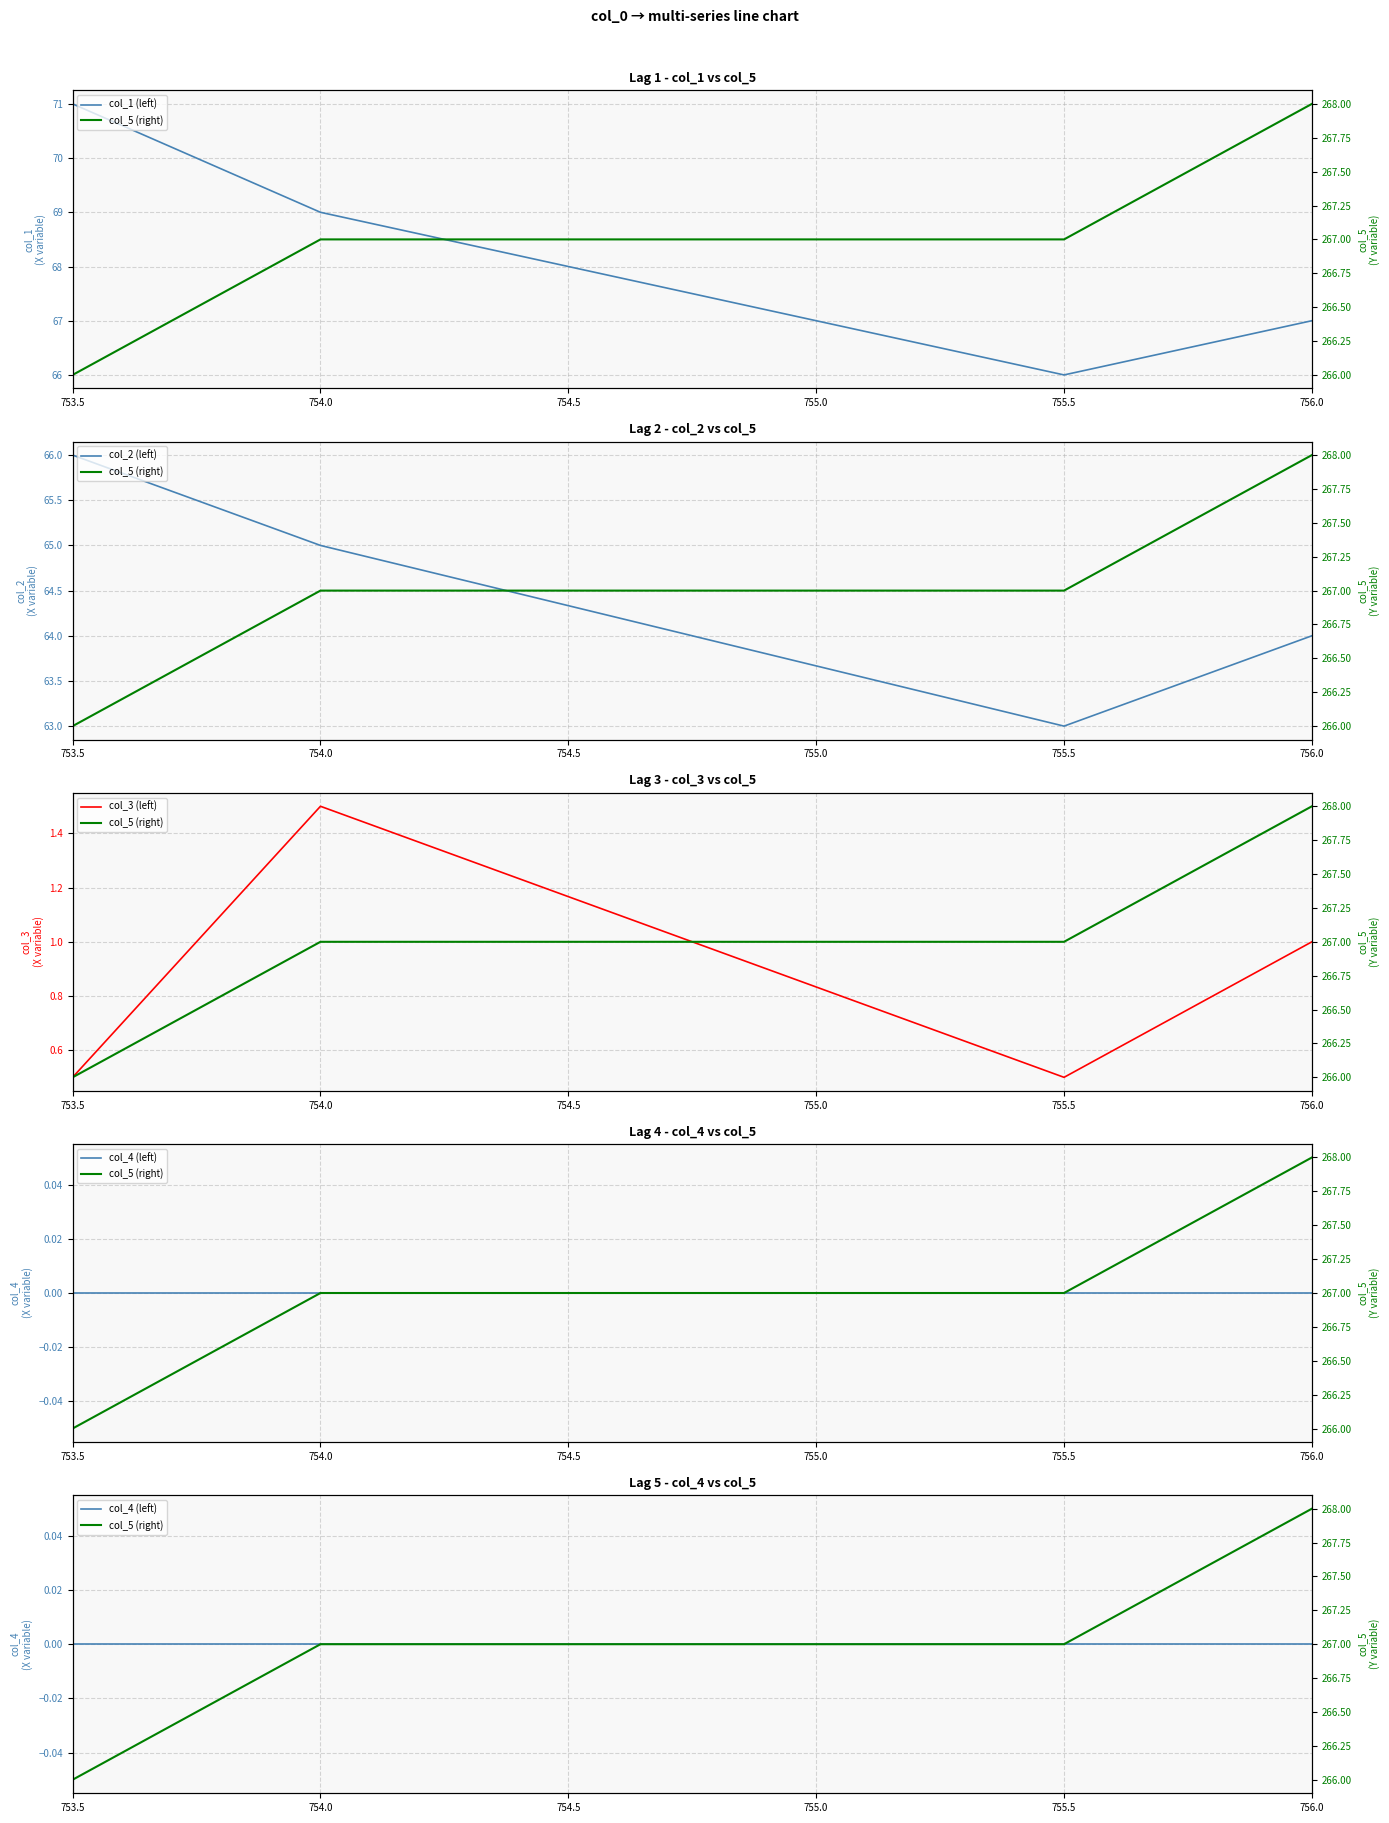

At which label does col_3 (left) reach its peak?

754.0